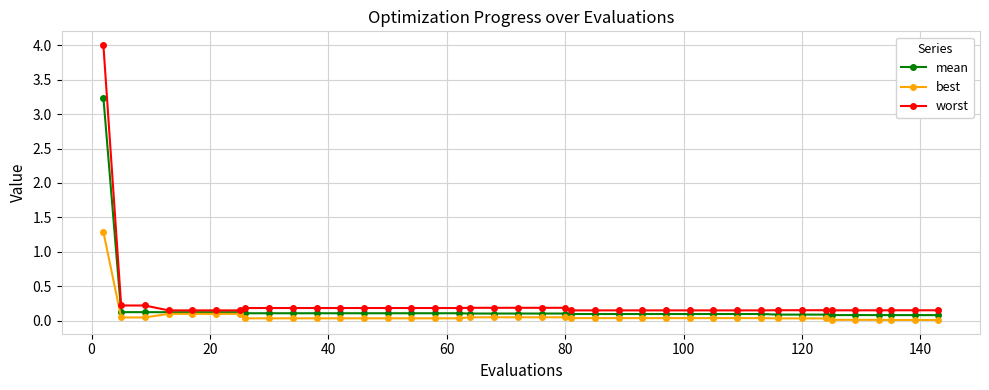

Rank the series by their maximum value, from highest to lowest.

worst, mean, best